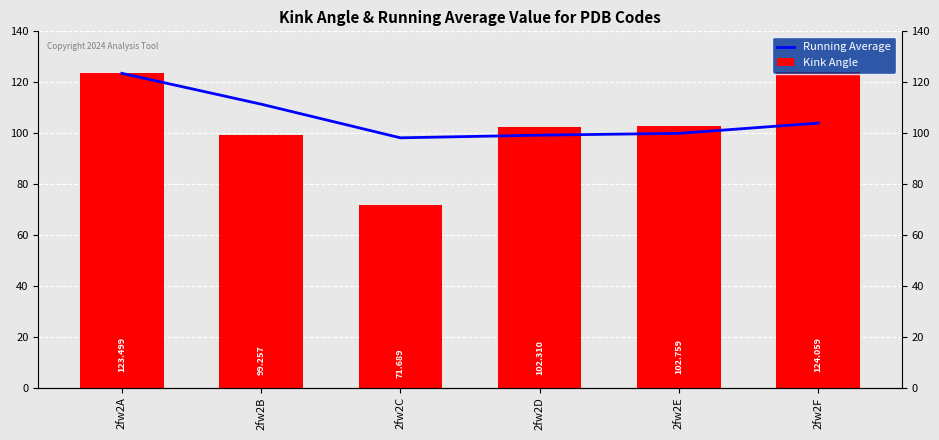

How many groups of bars are there?

6